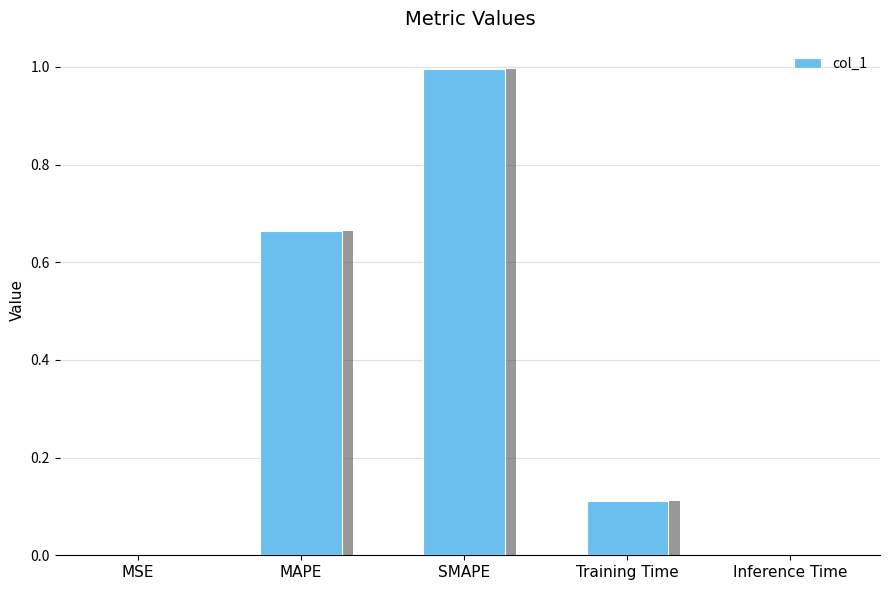

What position from the left is MAPE?

2